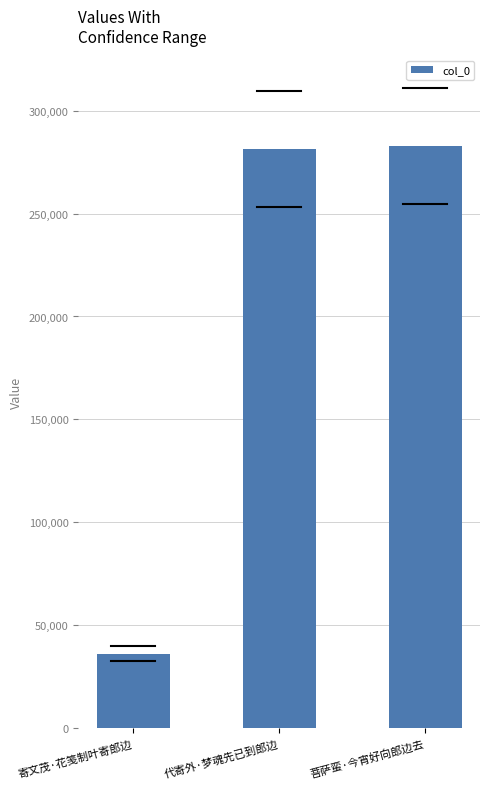

Which category has the lowest value across all series?

寄文茂·花笺制叶寄郎边